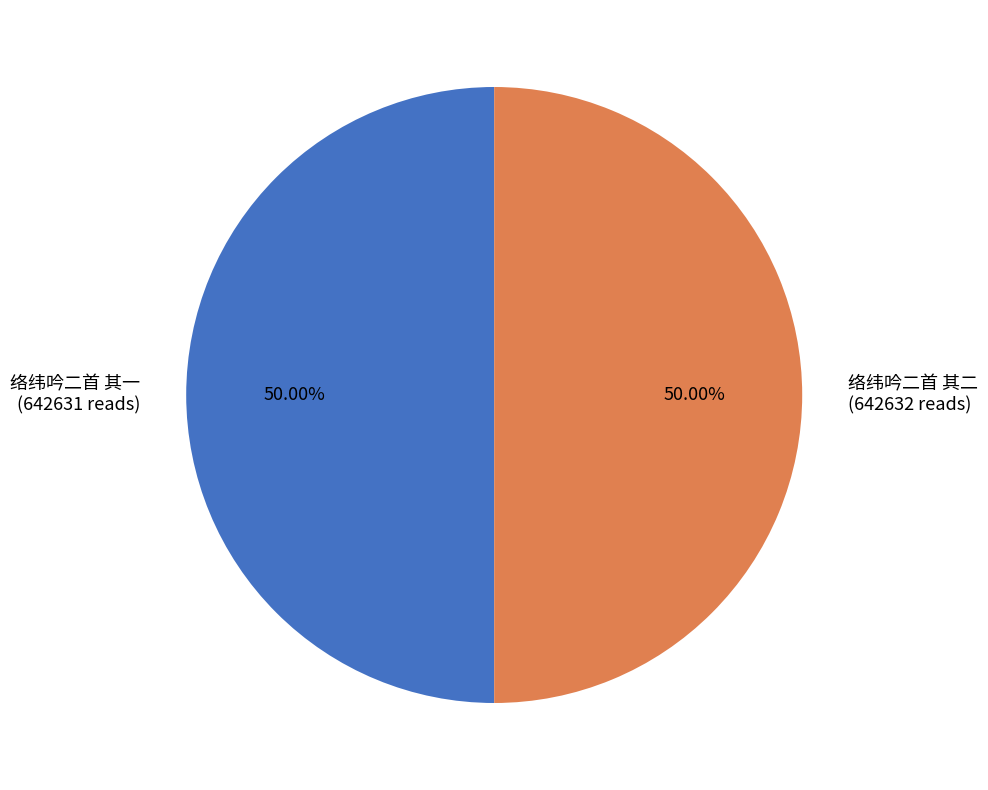

True or false: 络纬吟二首 其二 accounts for 57% of the total.

False